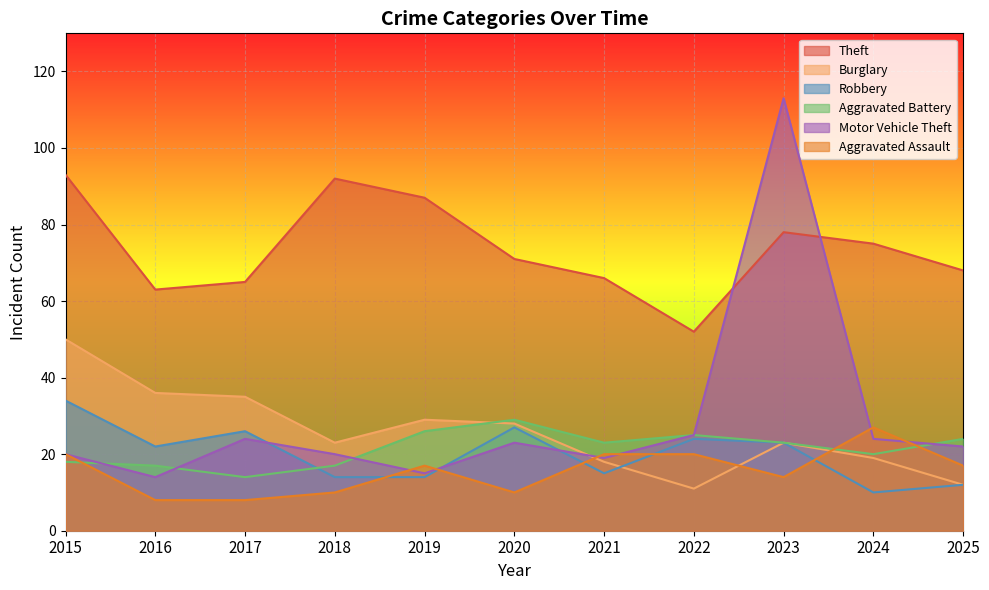

Is it true that Motor Vehicle Theft equals 34 at 2025?

False